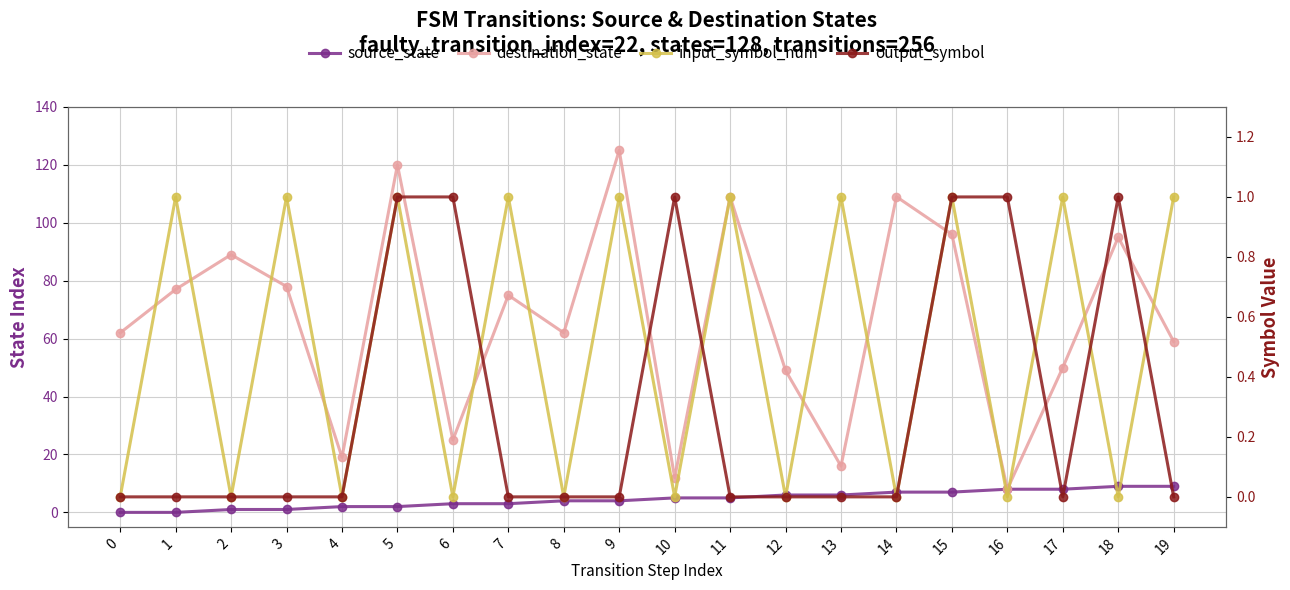

Is the value of input_symbol_num at 13 greater than the value of destination_state at 11?

No